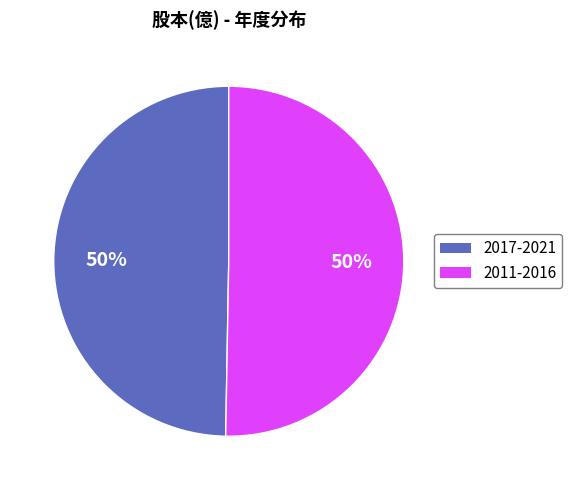

What percentage is the 2011-2016 slice, to the nearest percent?

50%